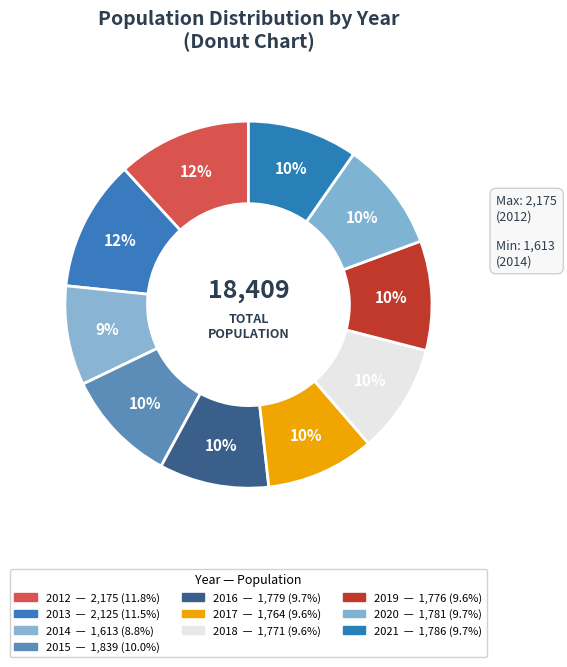

To the nearest percent, what is the combined percentage of 2013 and 2016?

21%